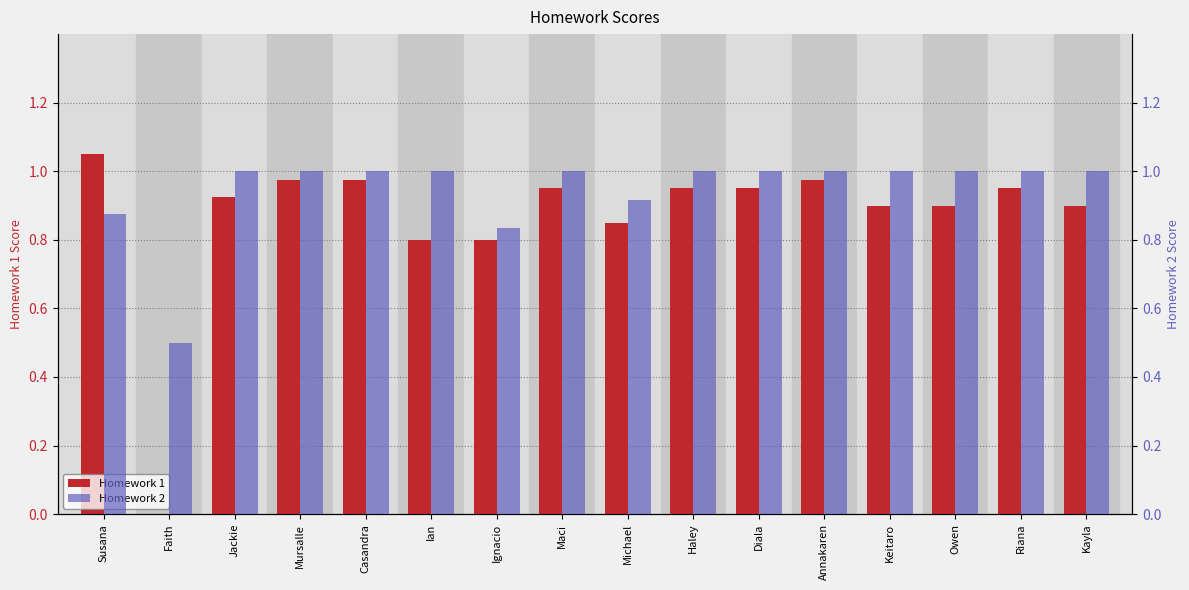

Reading left to right, transcribe all the data shown in this chart.

Homework 1: Susana=1.1	Faith=0.0	Jackie=0.9	Mursalle=1.0	Casandra=1.0	Ian=0.8	Ignacio=0.8	Maci=0.9	Michael=0.8	Haley=0.9	Diala=0.9	Annakaren=1.0	Keitaro=0.9	Owen=0.9	Riana=0.9	Kayla=0.9
Homework 2: Susana=0.9	Faith=0.5	Jackie=1.0	Mursalle=1.0	Casandra=1.0	Ian=1.0	Ignacio=0.8	Maci=1.0	Michael=0.9	Haley=1.0	Diala=1.0	Annakaren=1.0	Keitaro=1.0	Owen=1.0	Riana=1.0	Kayla=1.0